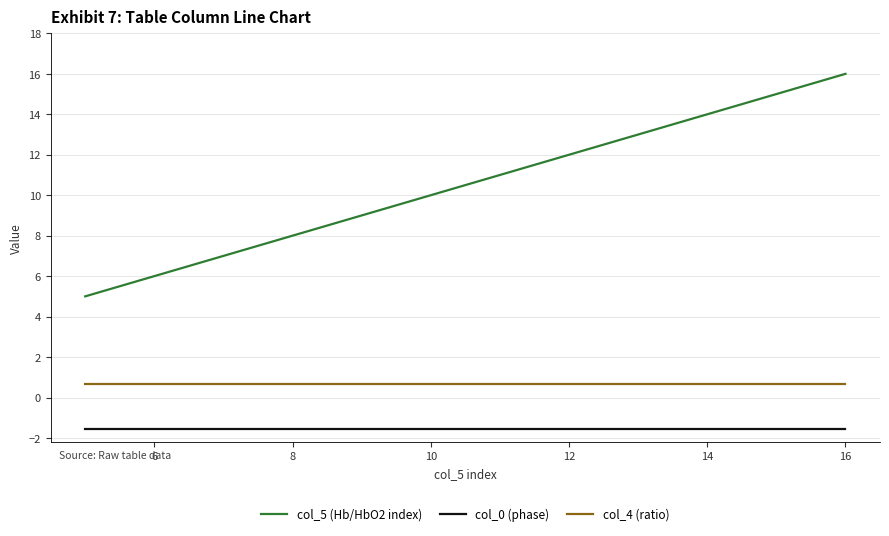

True or false: col_0 (phase) and col_4 (ratio) intersect in this chart.

False